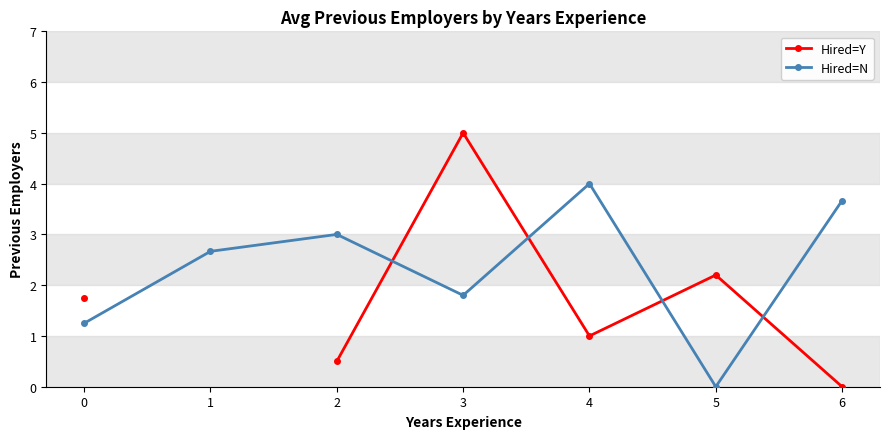

True or false: Hired=Y has more than 2 points higher than both neighbors.

False